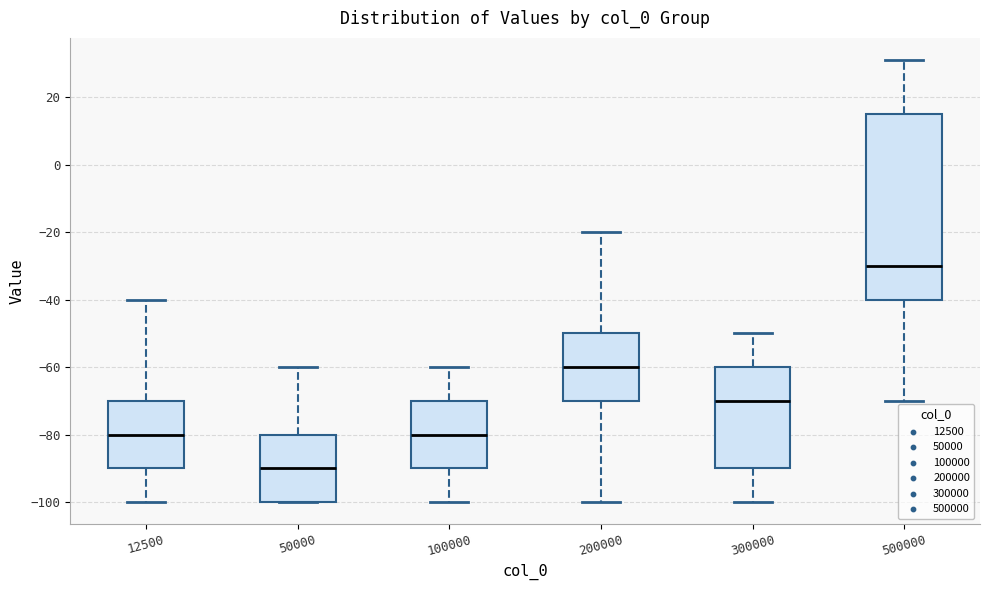

Where does the median line of the box at x = 500000 sit on the y-axis? The values are not printed on the chart, so give them approximately, as read against the axis.

-30